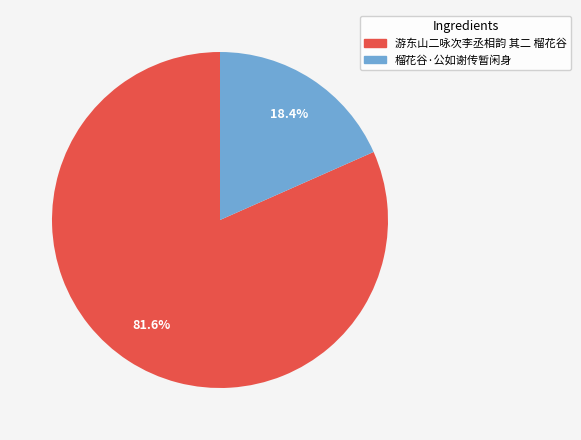

Rank the categories by value from lowest to highest.

榴花谷·公如谢传暂闲身, 游东山二咏次李丞相韵 其二 榴花谷